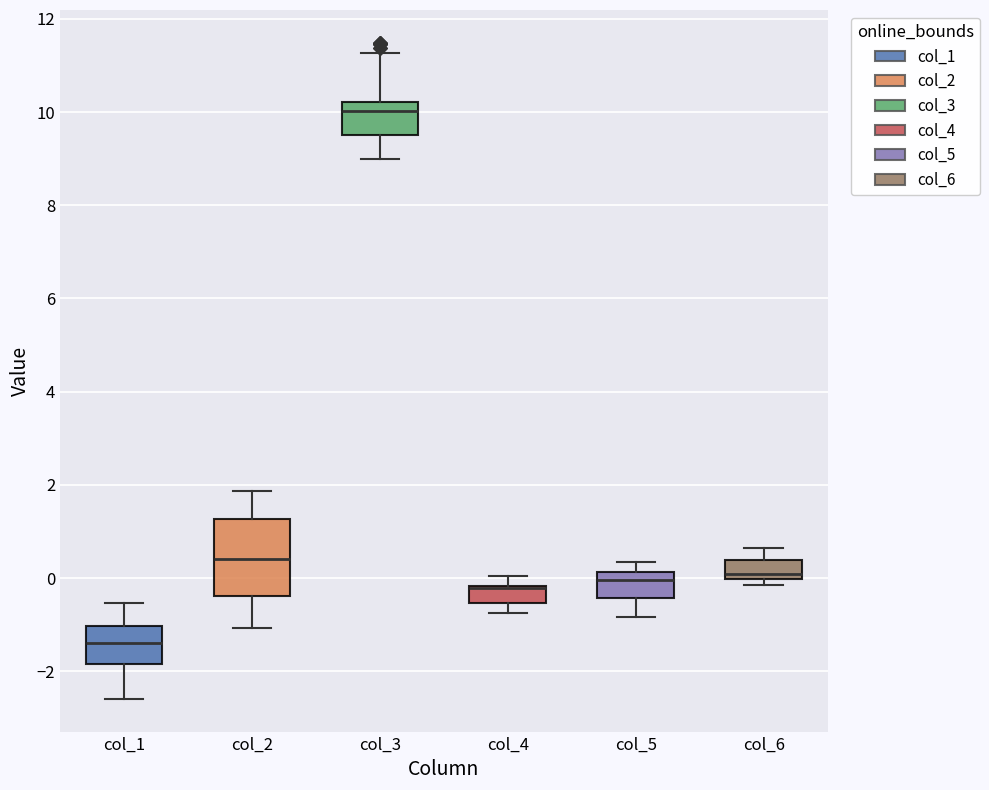

Where is the lower edge of the box for col_4 on the y-axis? The values are not printed on the chart, so give them approximately, as read against the axis.

-0.6